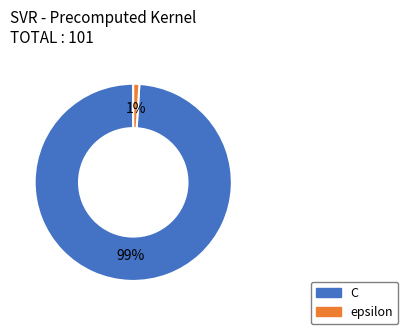

What is the majority slice?

C